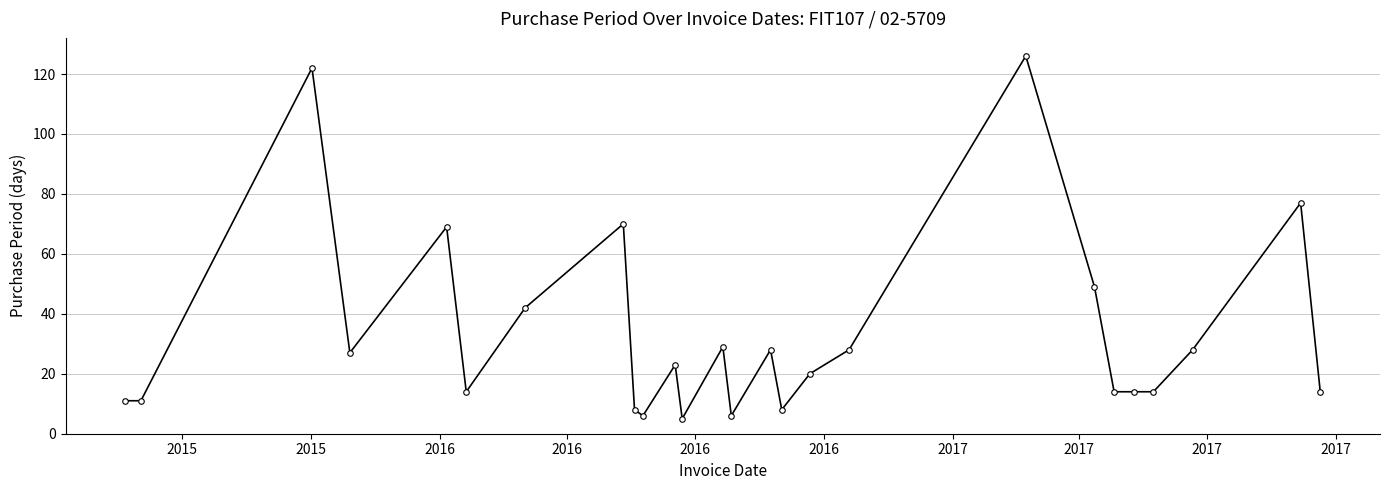

What is the sum of all values?

863